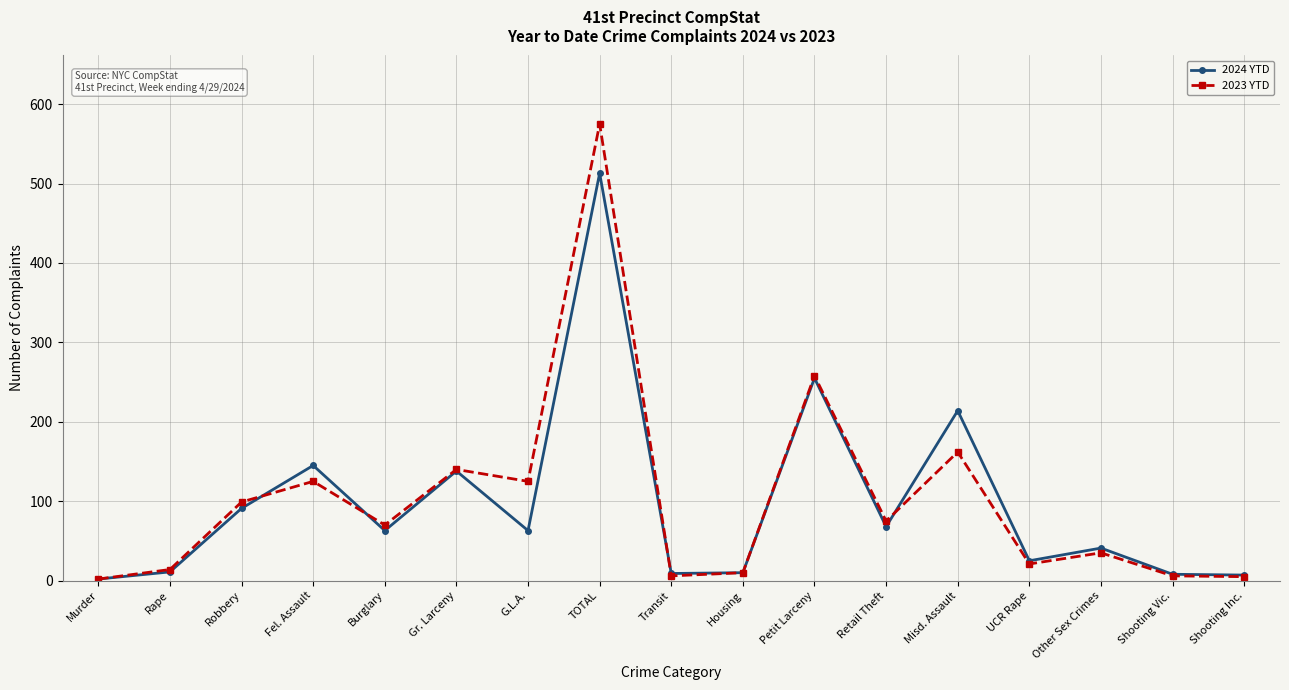

The value of 2024 YTD at Gr. Larceny is 183. True or false?

False